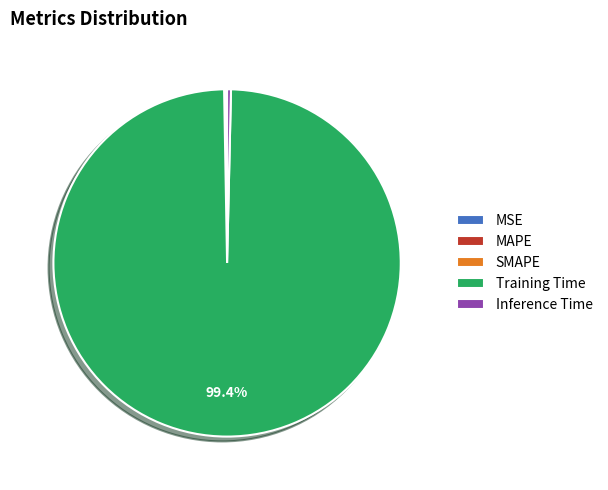

Does Training Time account for over 50% of the chart?

Yes